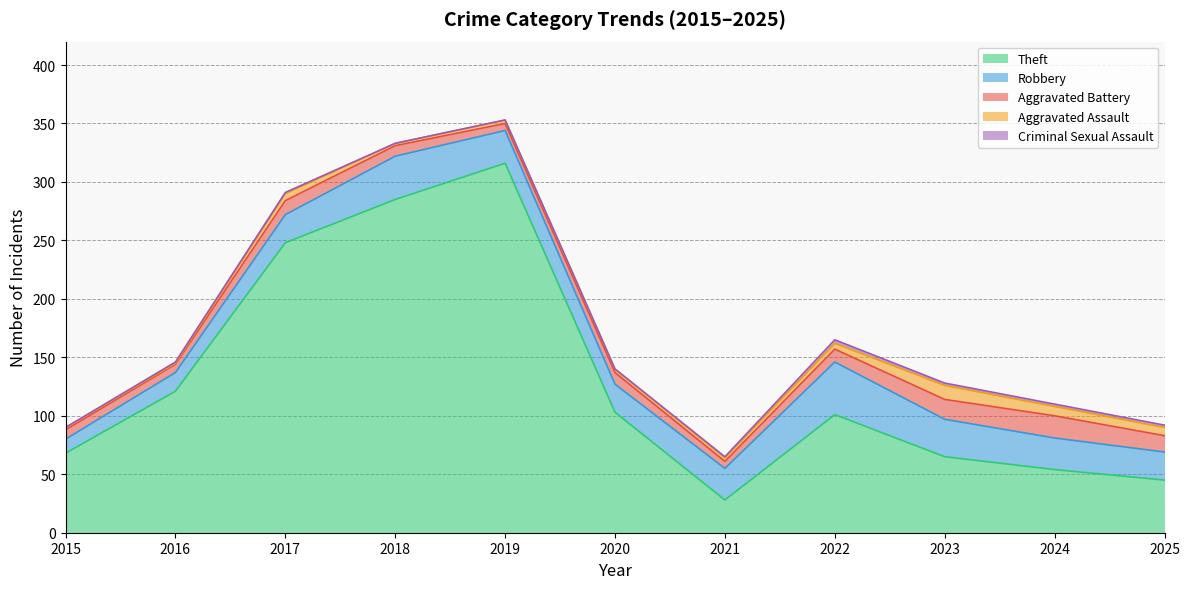

Rank the series at 2025 from lowest to highest value.

Criminal Sexual Assault, Aggravated Assault, Aggravated Battery, Robbery, Theft